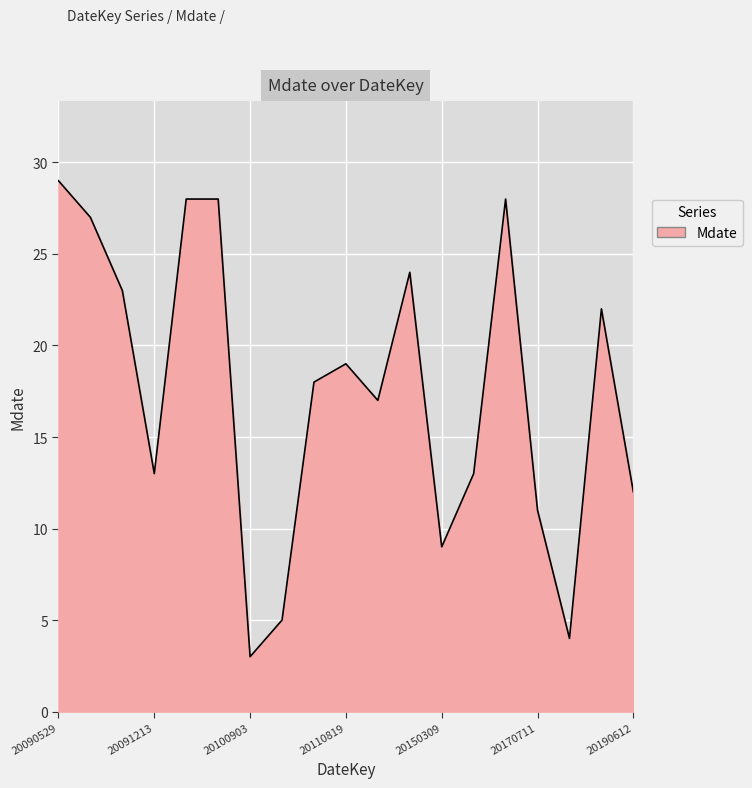

What is the difference between the maximum and minimum values?

26